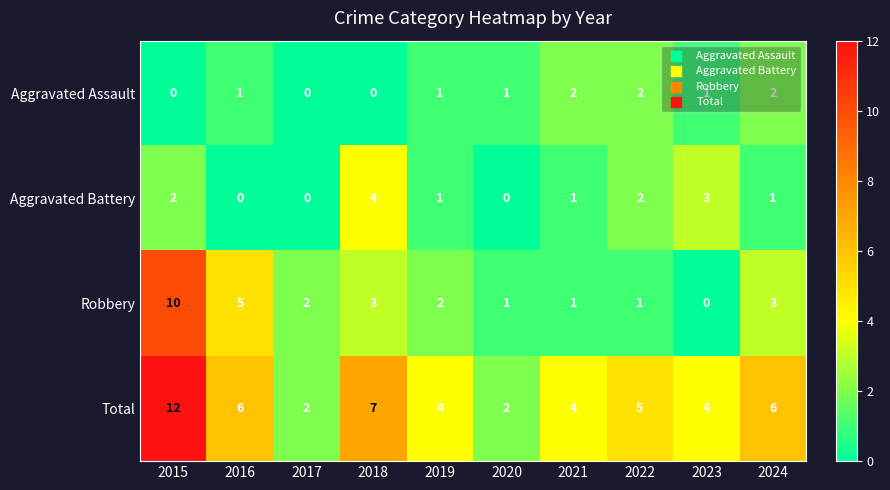

How many Aggravated Battery values are between 0 and 2?

8